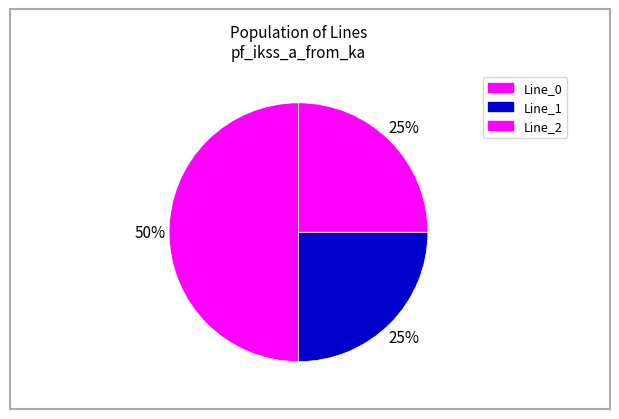

To the nearest percent, what is the combined percentage of Line_0 and Line_2?

75%